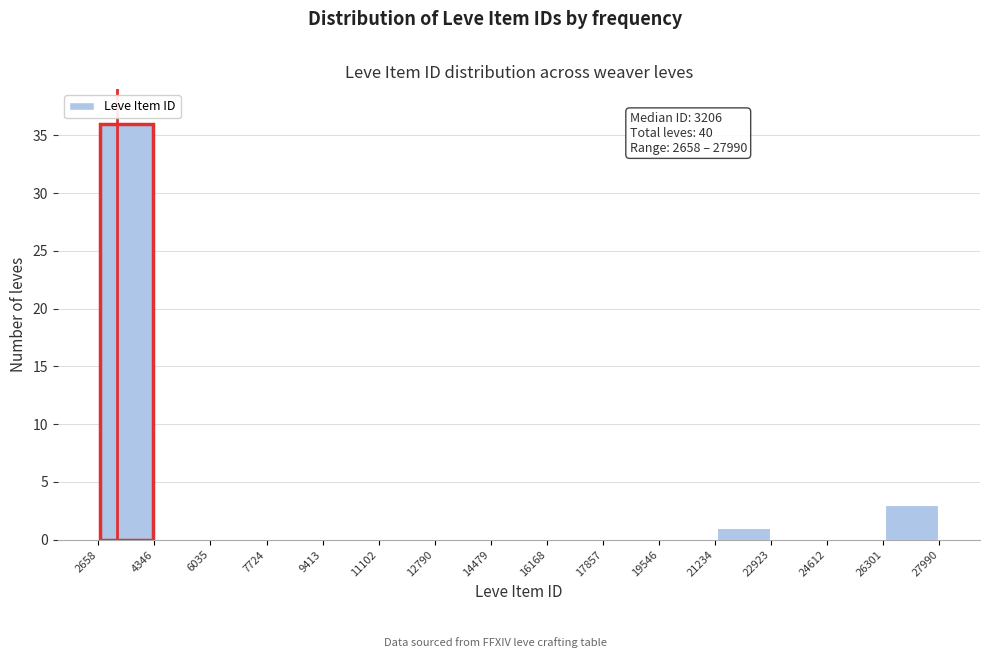

Over which range of the x-axis is the bar tallest?

2658 to 4346